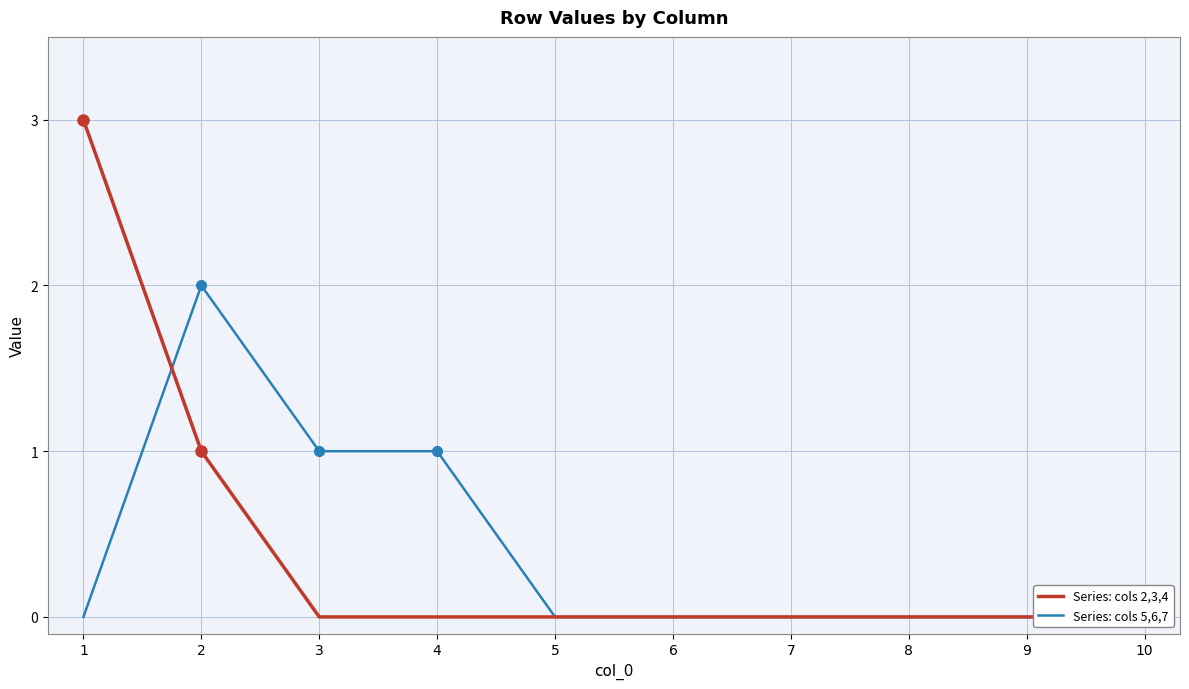

What is the difference between the maximum and second lowest values in the Series: cols 2,3,4 series?

3